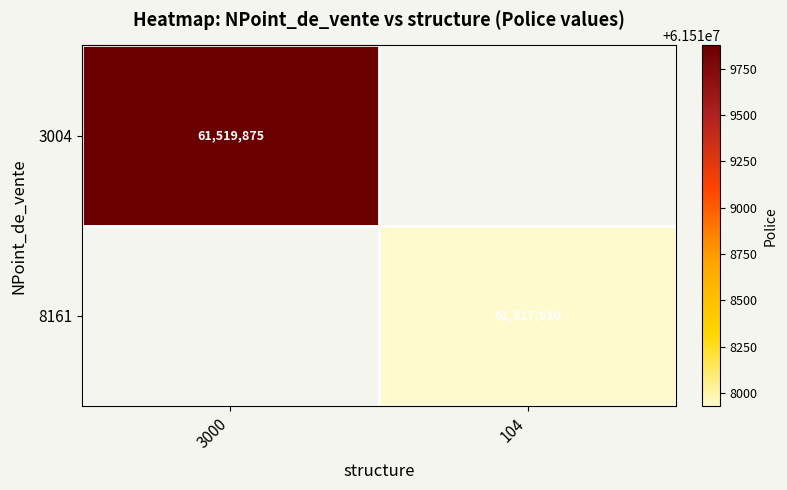

True or false: 3004 has a value of 61519875 at 3000.

True